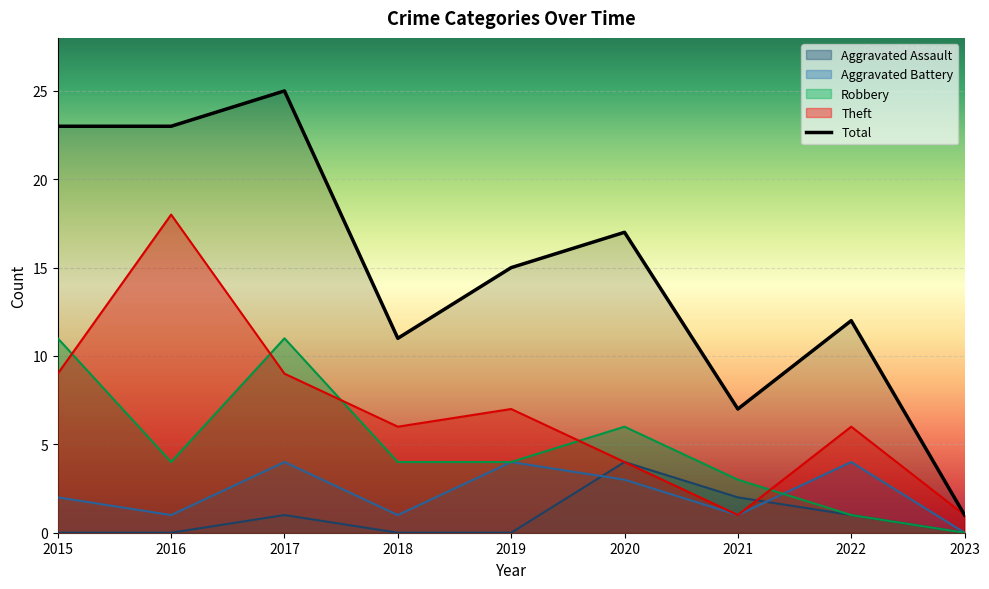

Where does the data first go above 15?

2015